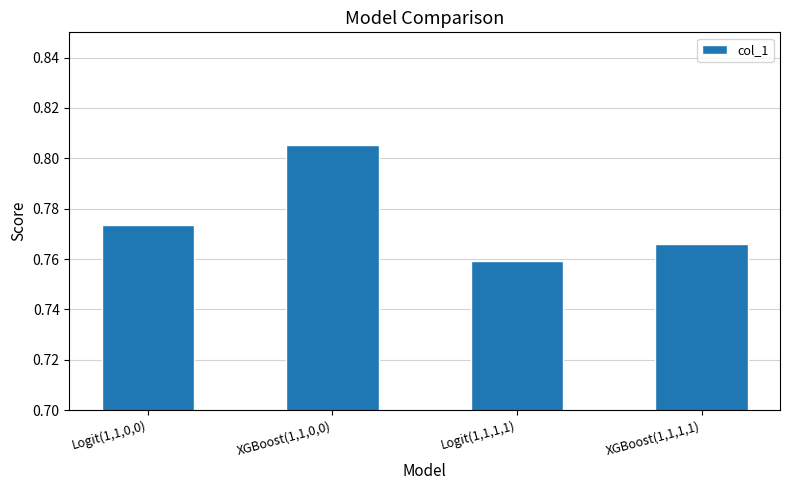

The value at Logit(1,1,1,1) is 1.1. True or false?

False